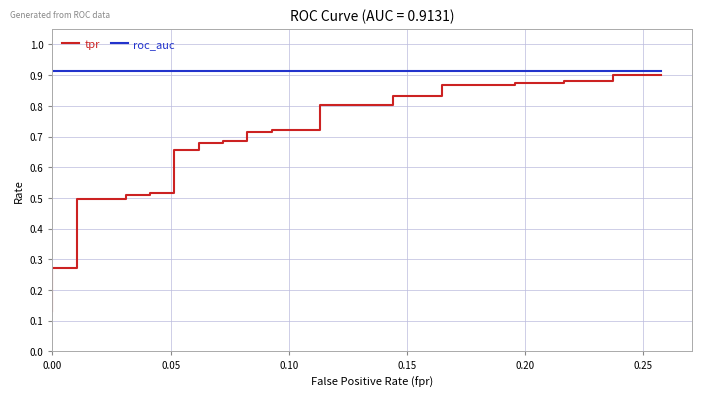

What is the lowest value of the roc_auc series?

0.9